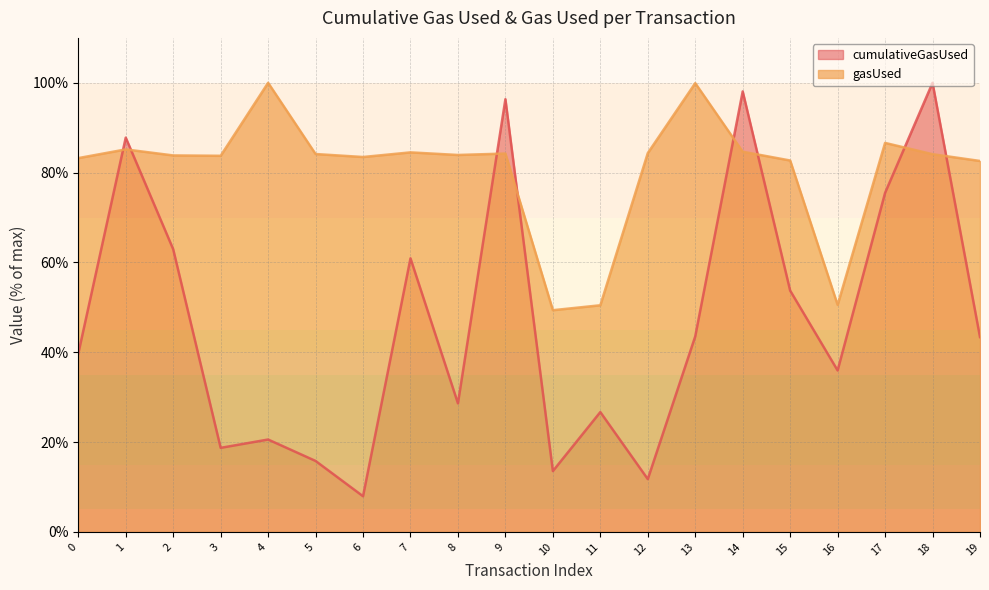

The value of cumulativeGasUsed at 5 is 27.8. True or false?

False